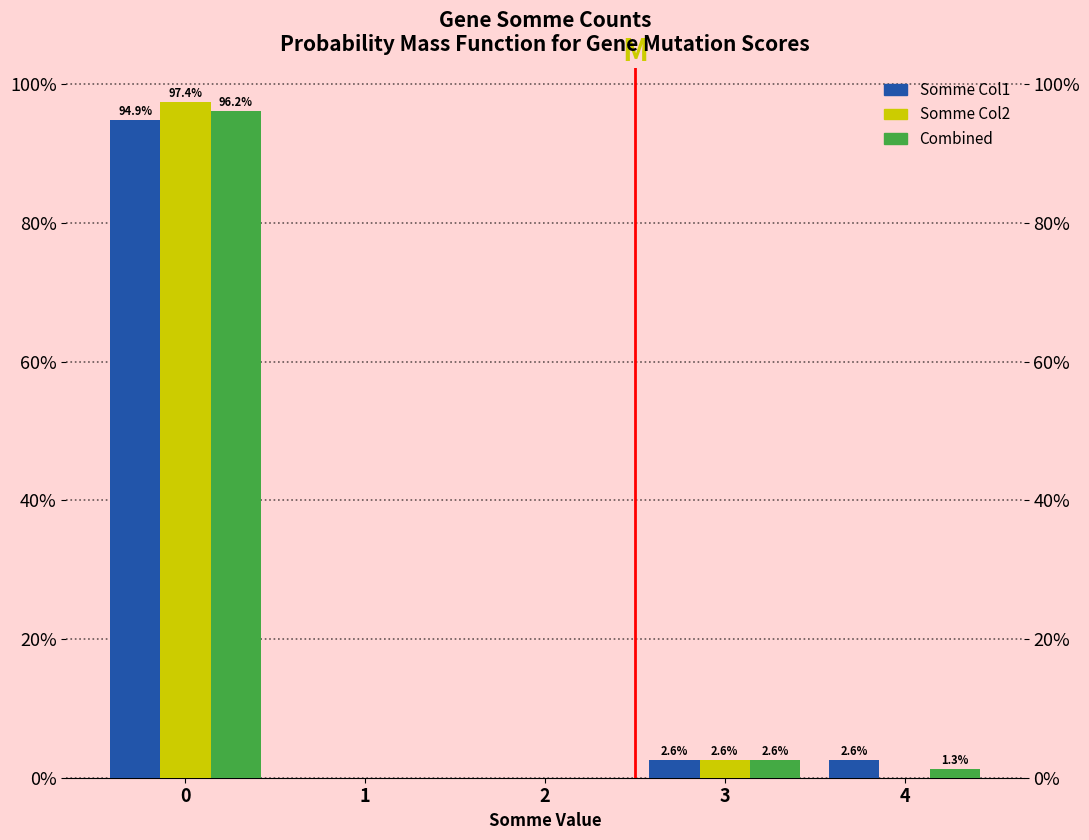

What is the maximum value shown in the chart?

97.4